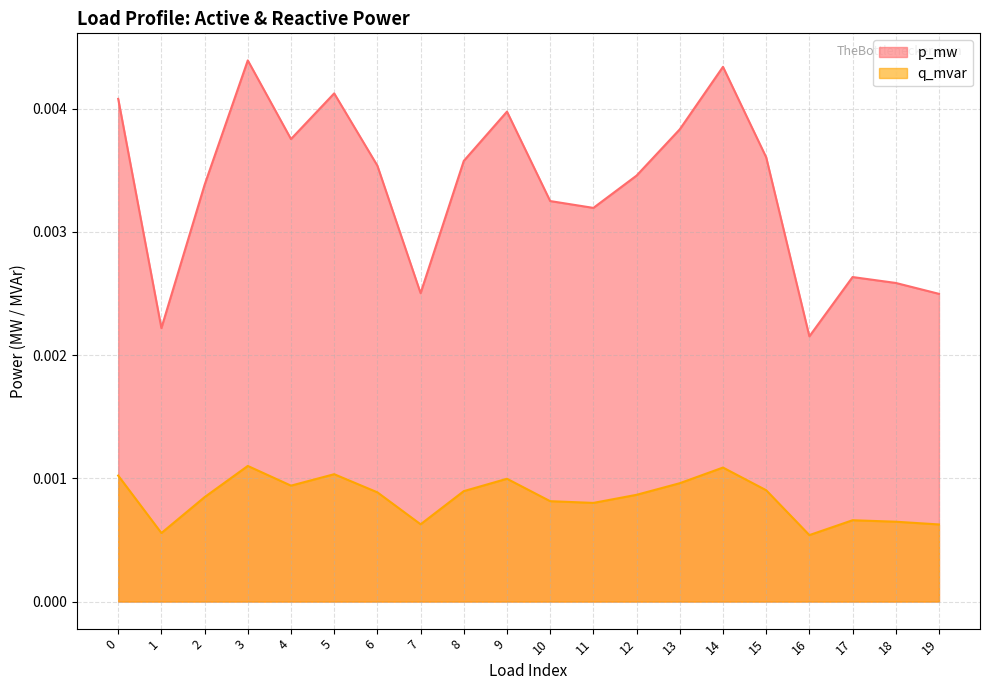

At how many categories does at least one series exceed 0?

20